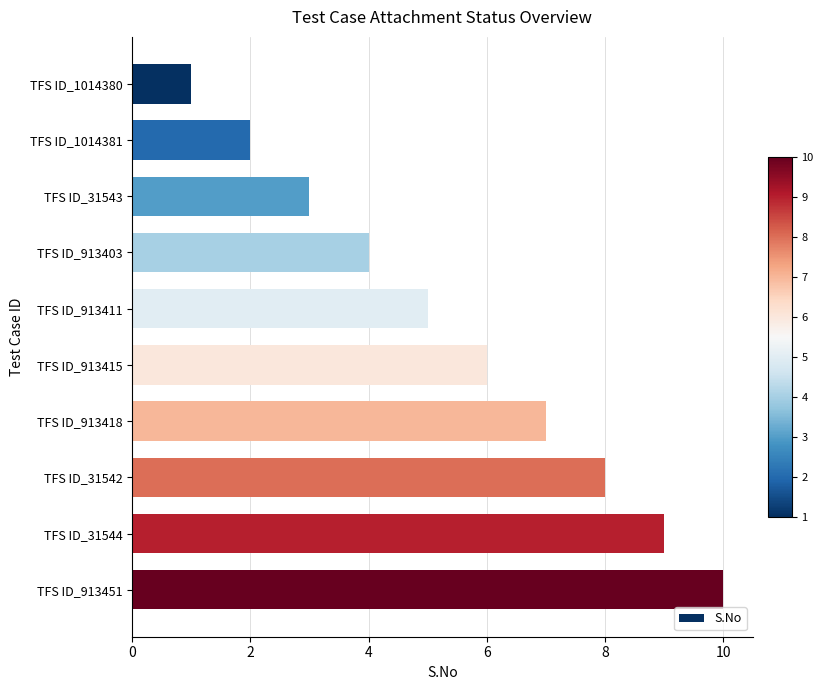

What is the average value?

6